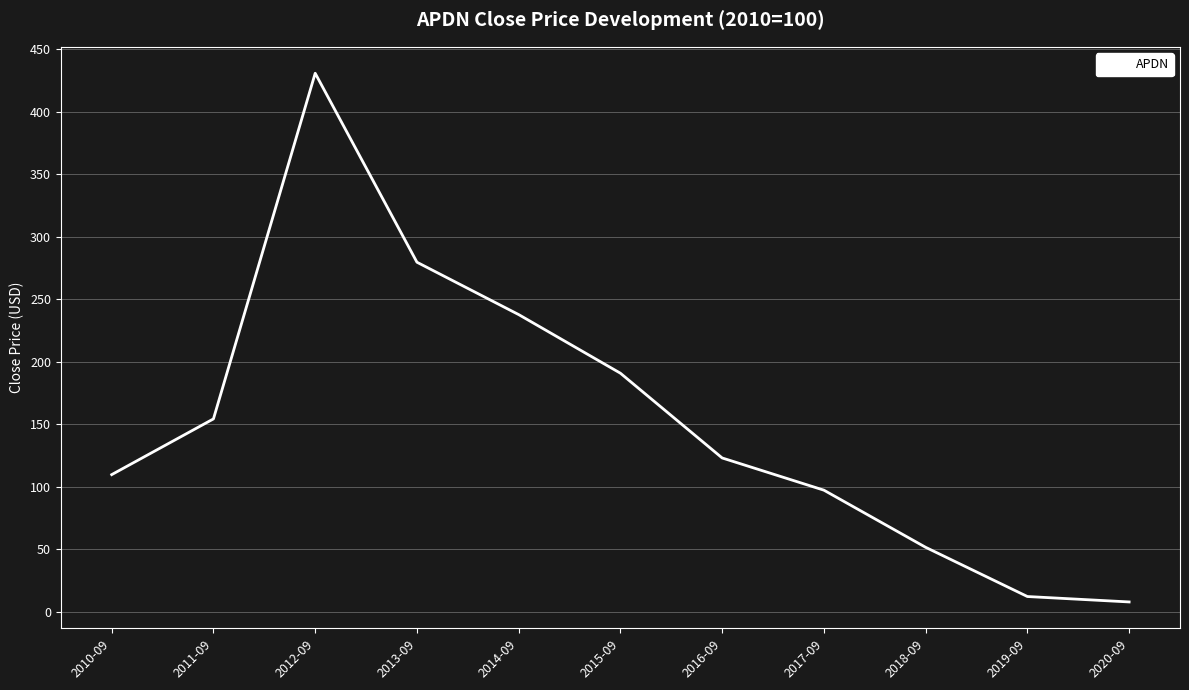

Read the value at 2019-09.

12.2